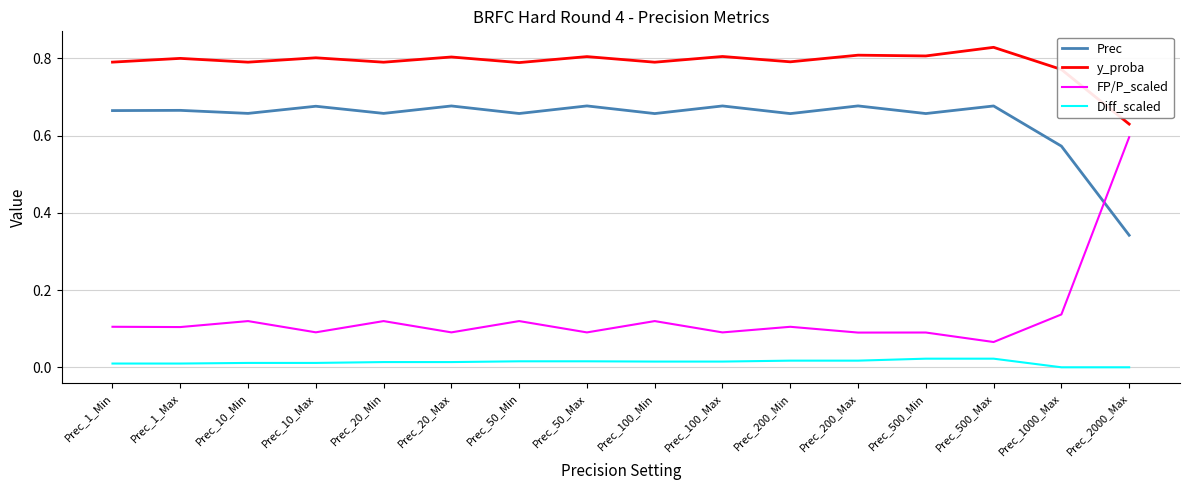

At which label does y_proba reach its minimum?

Prec_2000_Max